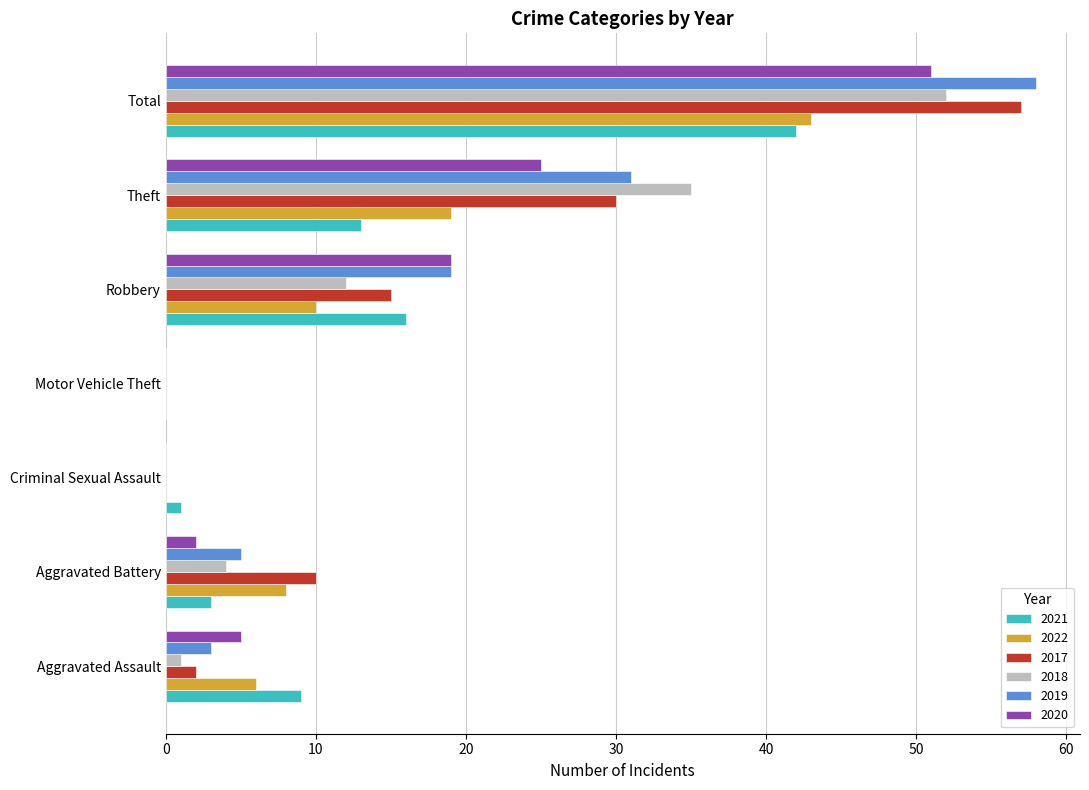

Is the value of 2019 at Motor Vehicle Theft greater than the value of 2022 at Aggravated Assault?

No